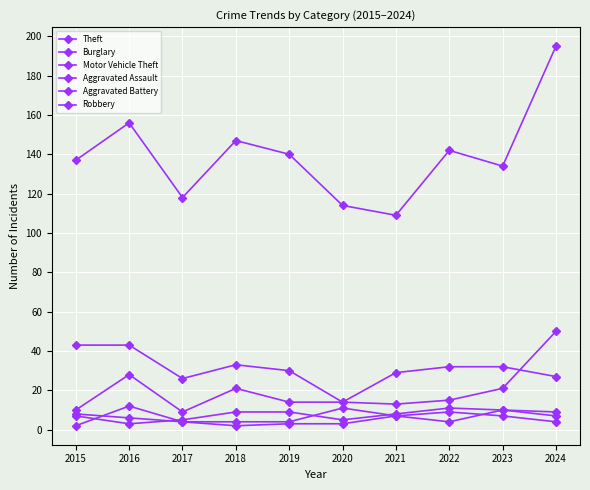

How many lines are shown in the chart?

6